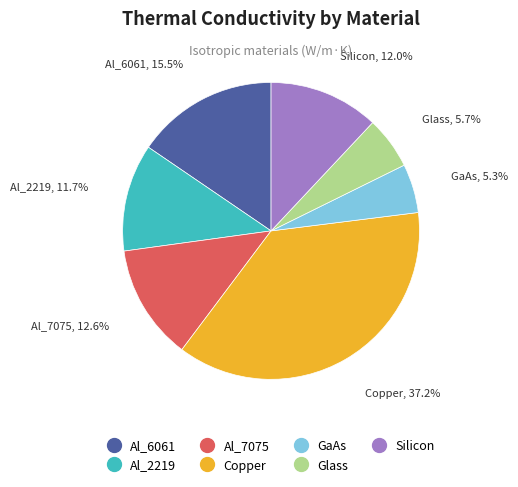

To the nearest percent, what portion does Silicon represent?

12%